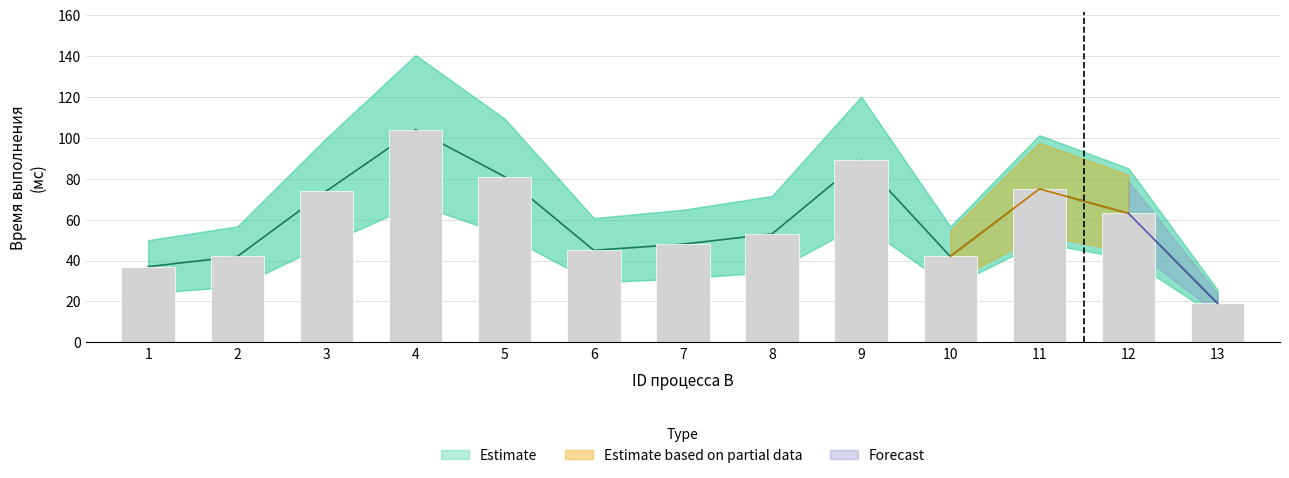

Where does the data first go above 53?

3